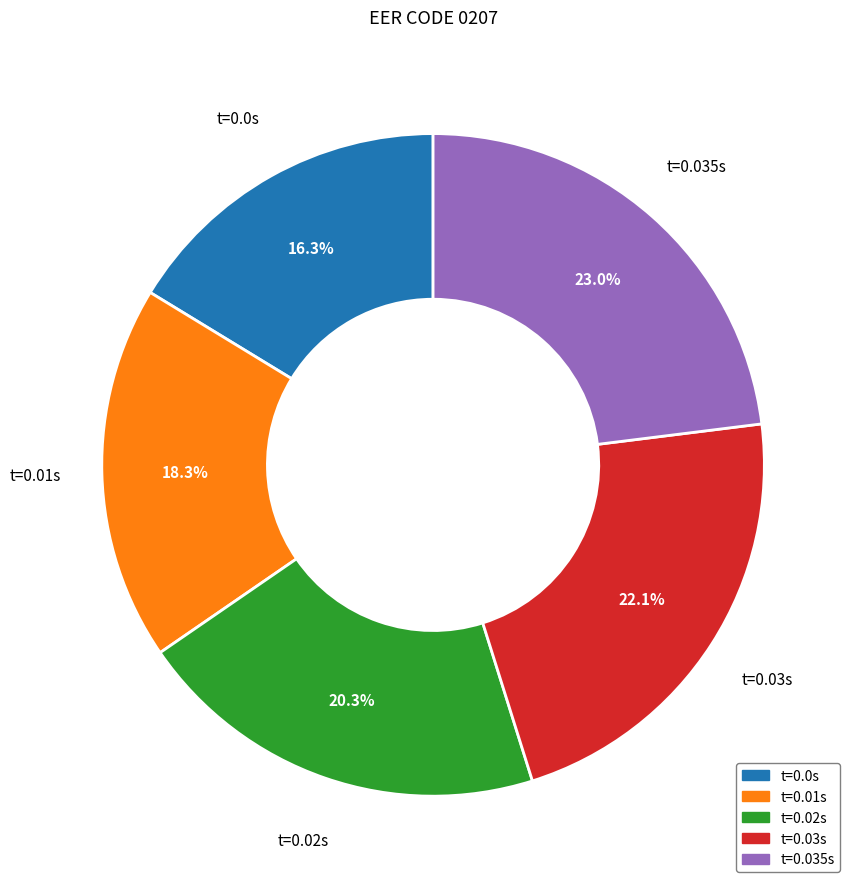

How many segments does this pie chart have?

5